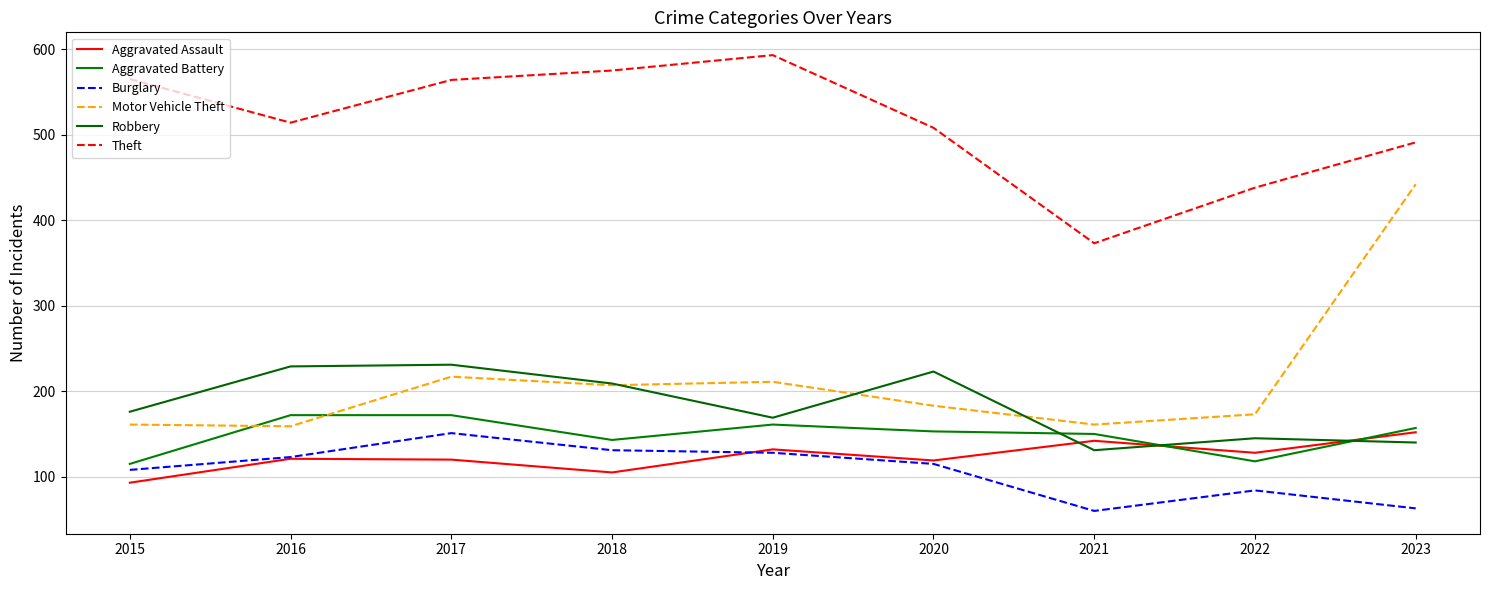

What is the sum of the Burglary values at 2022 and 2019?

212